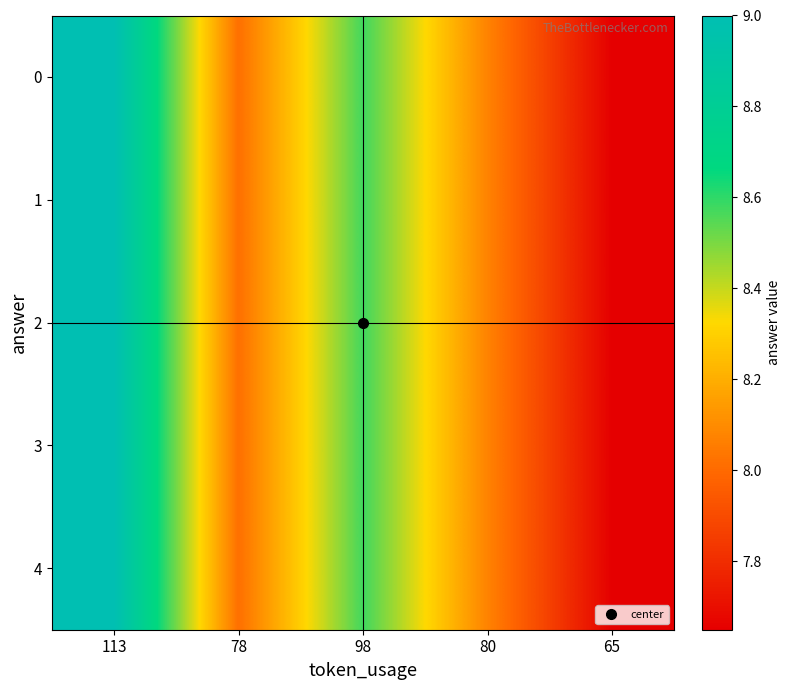

What is the total value across all series at 65?

38.2